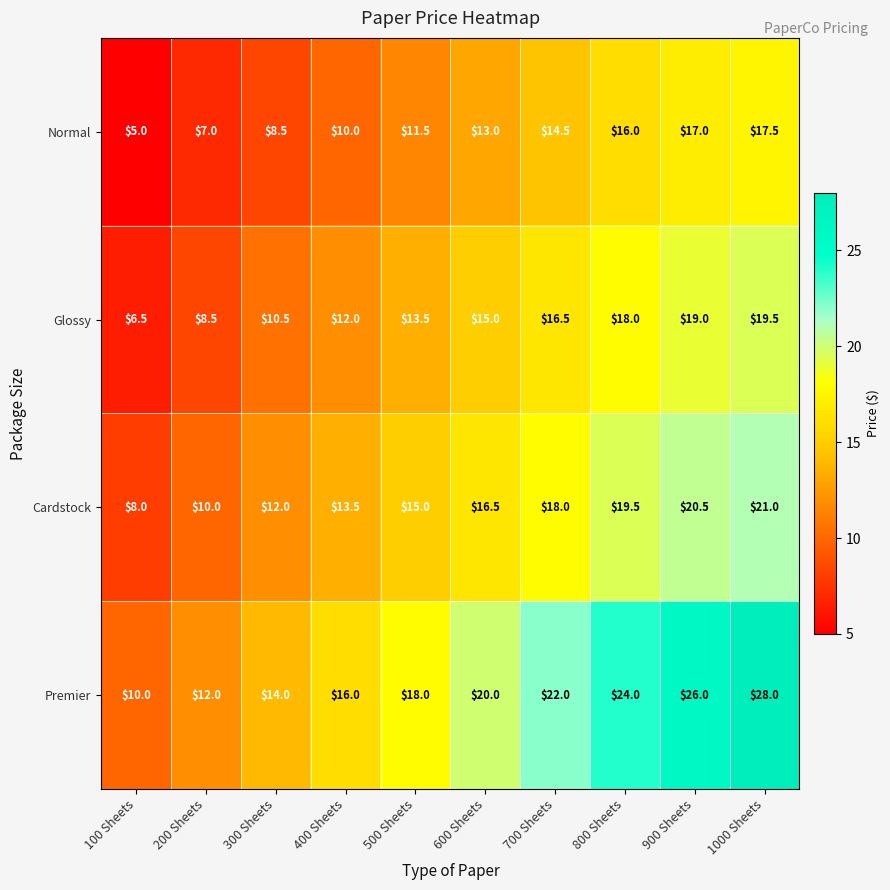

Which series has the widest spread of values?

Premier